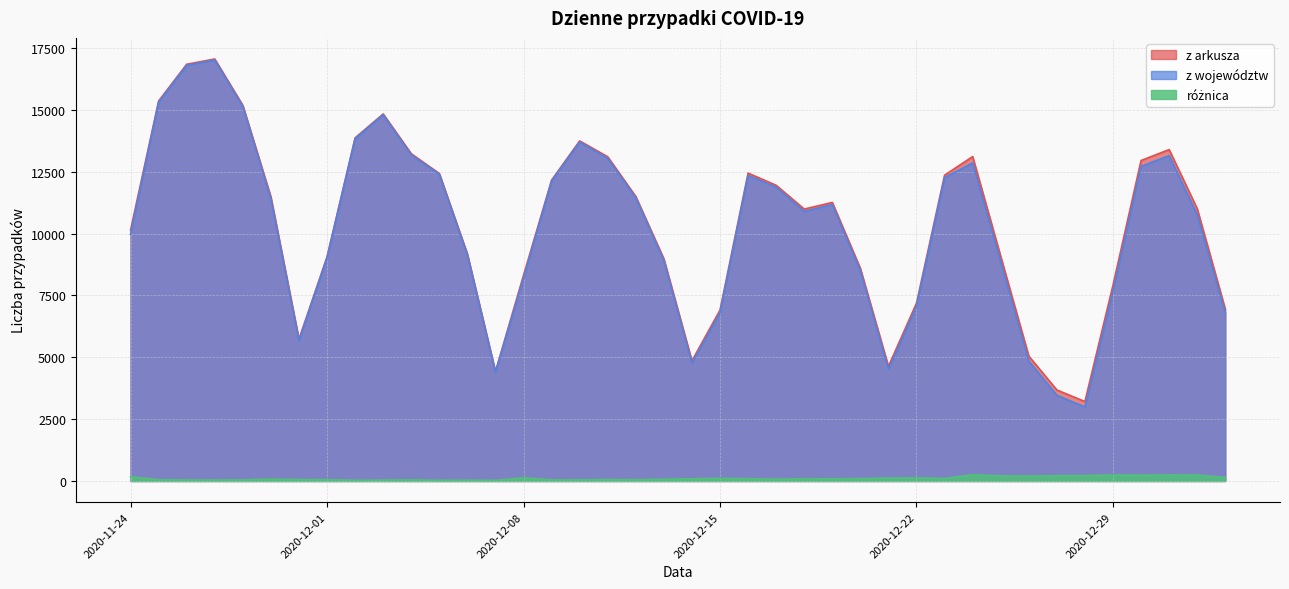

How many lines are shown in the chart?

3